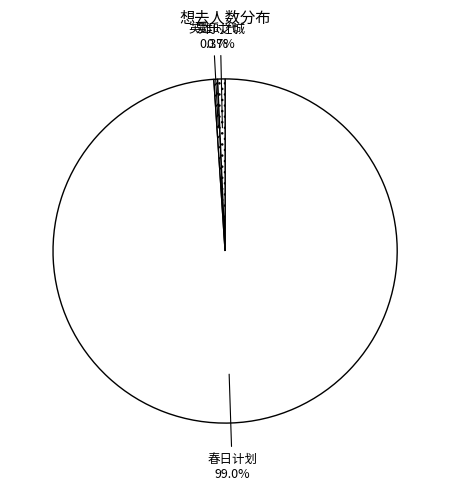

Which slice is the largest?

苏州·春日计划2024——特别二次元不插电音乐会